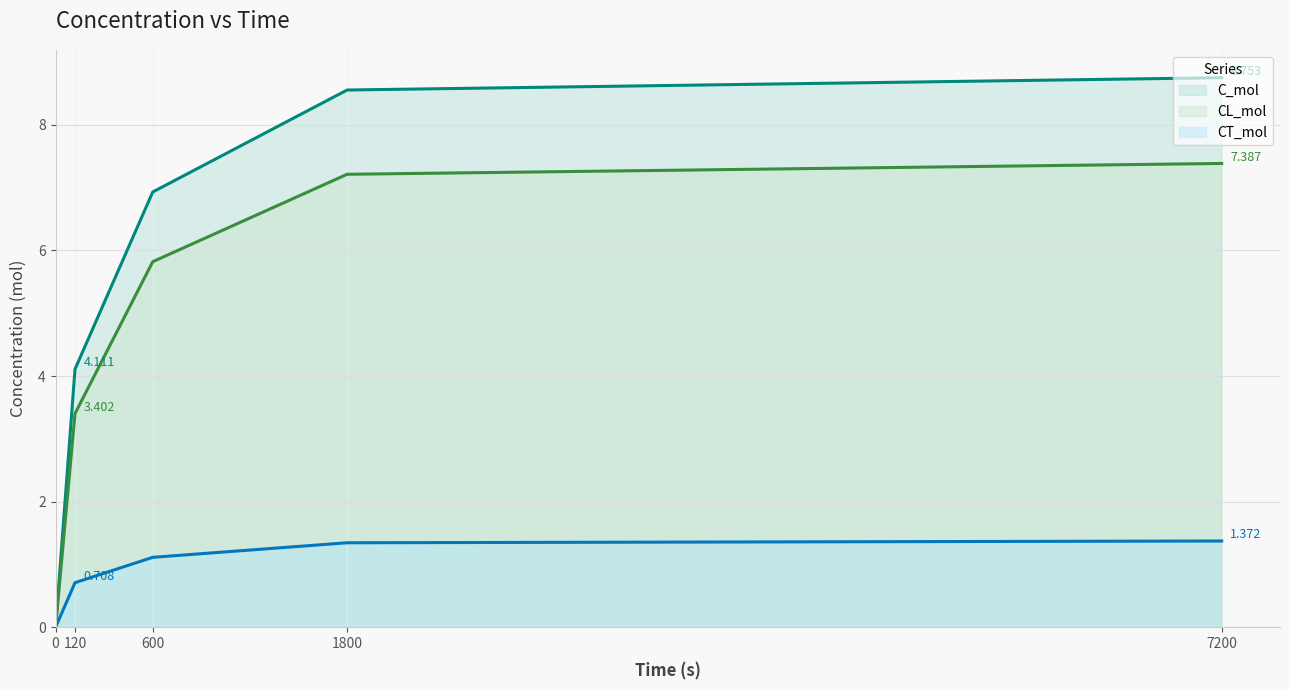

True or false: C_mol (line) and CT_mol (line) intersect in this chart.

False